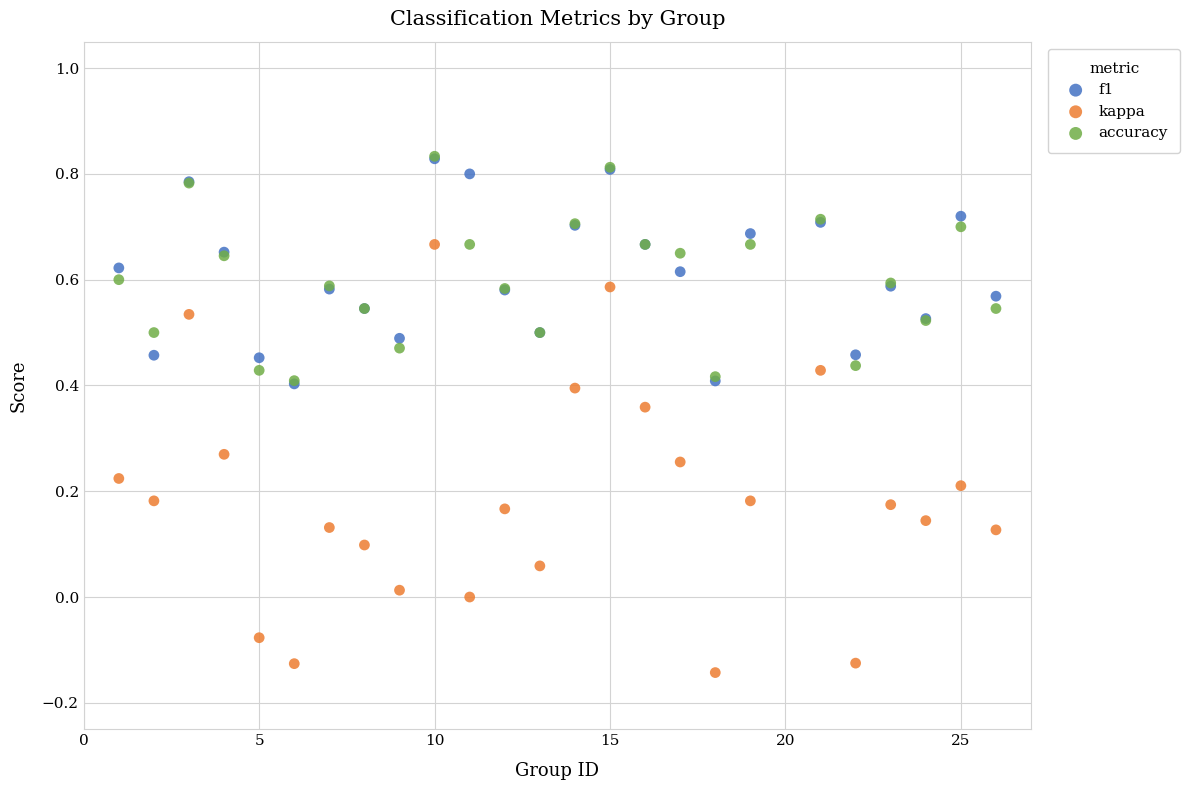

Which series has the widest spread of Y values?

kappa